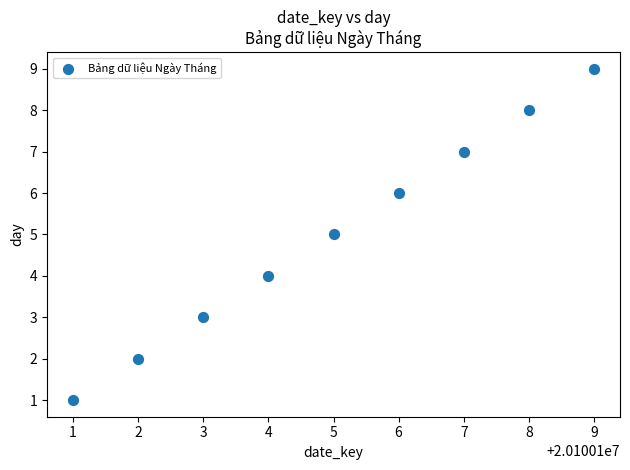

What is the range of X values (max minus min)?

8